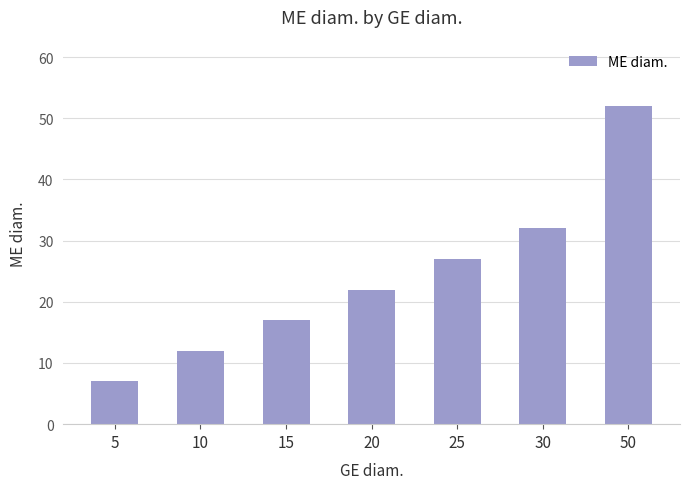

How many values are below 22?

3